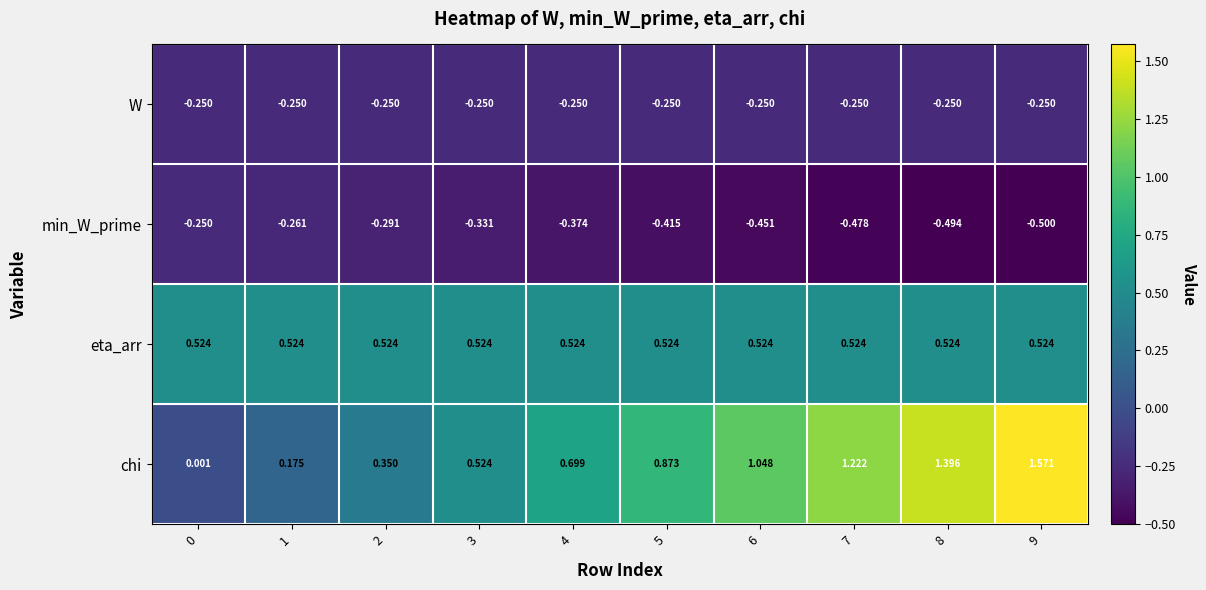

At 6, list the series in order from smallest to largest.

min_W_prime, W, eta_arr, chi